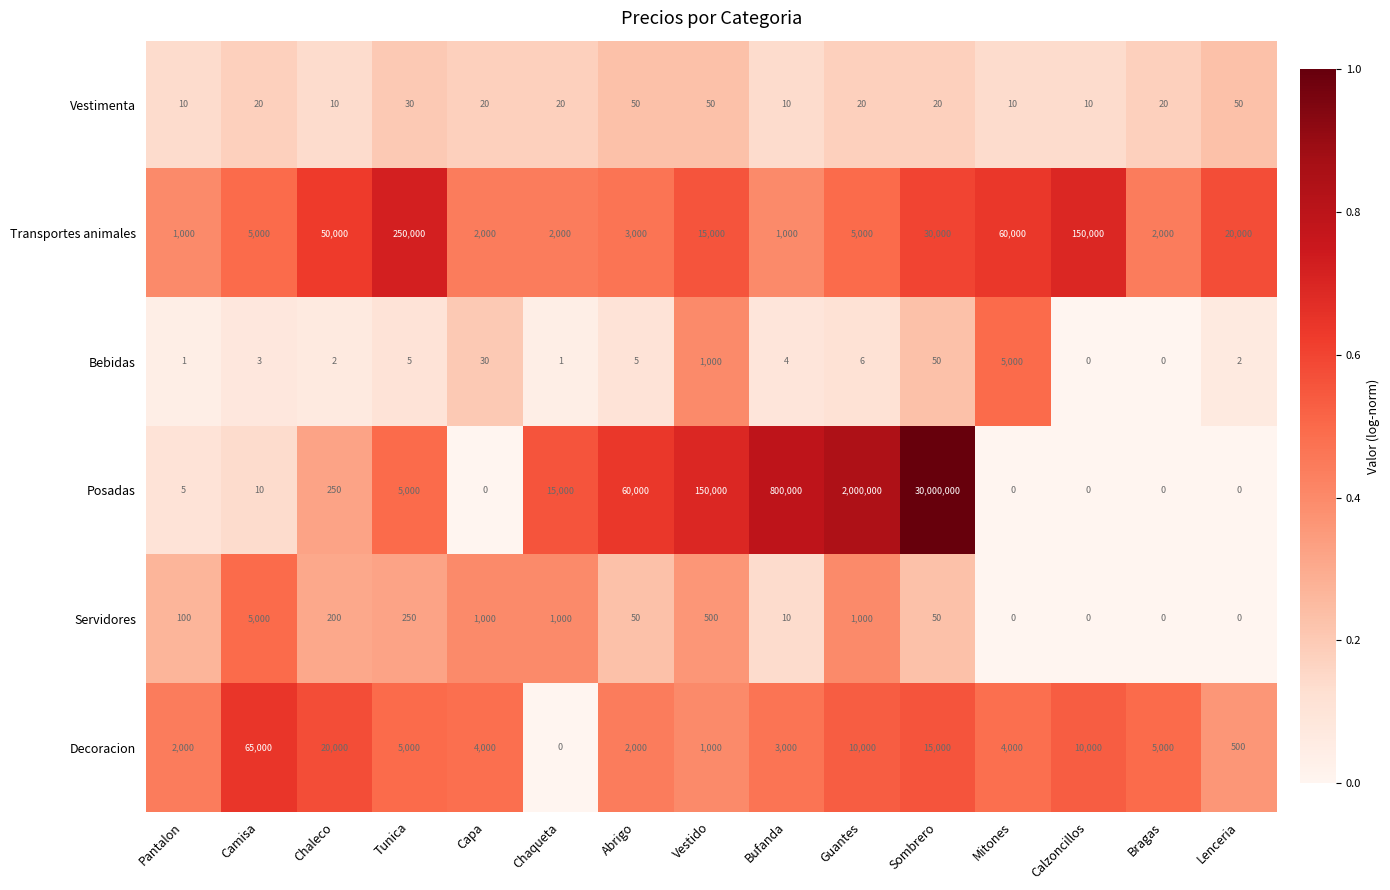

What is the difference between the highest and lowest values at Sombrero?

29999980